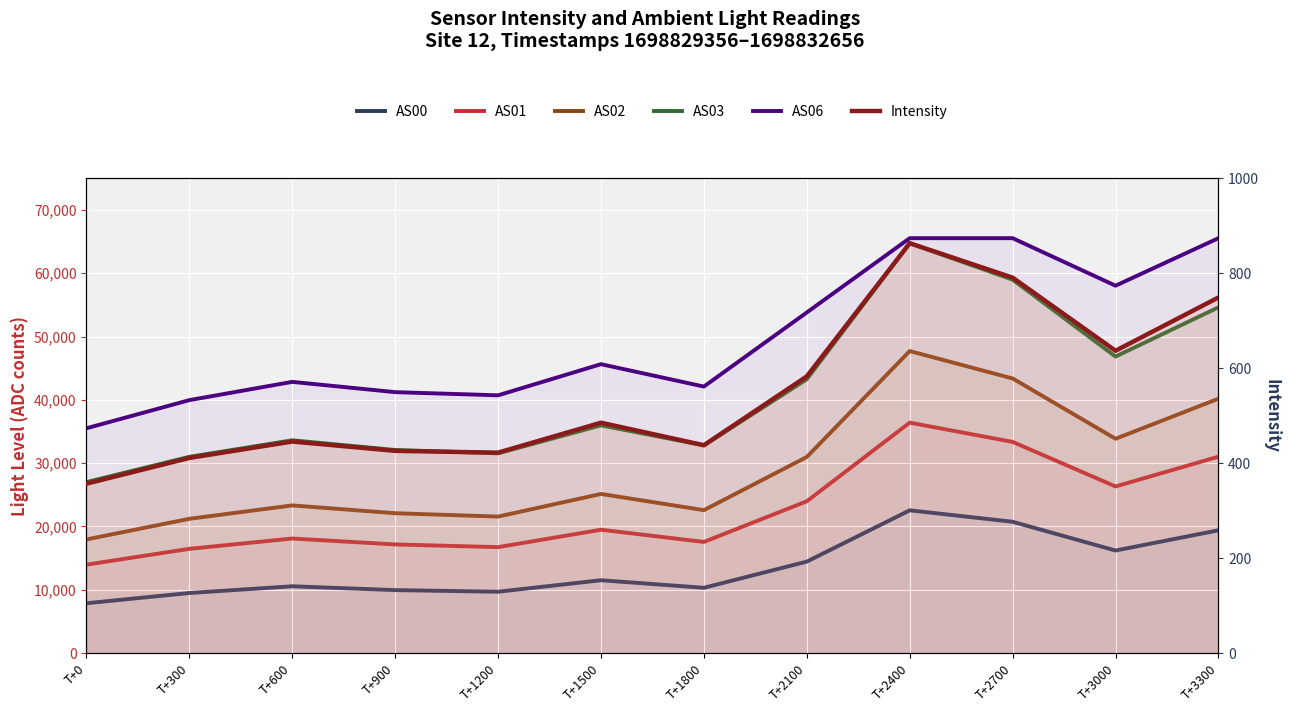

Where is the first local minimum for AS06?

T+1200